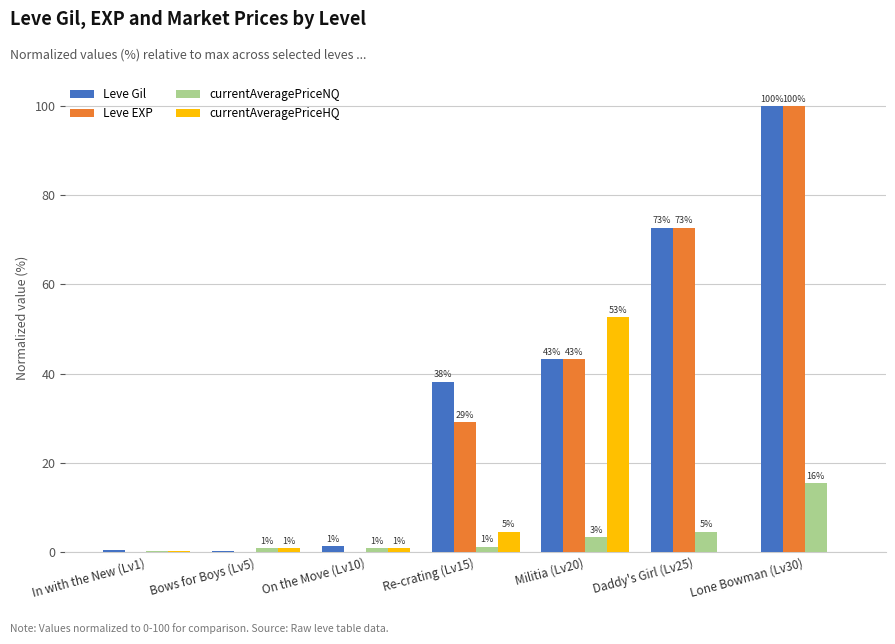

What is the label of the 6th bar from the right?

Bows for Boys (Lv5)